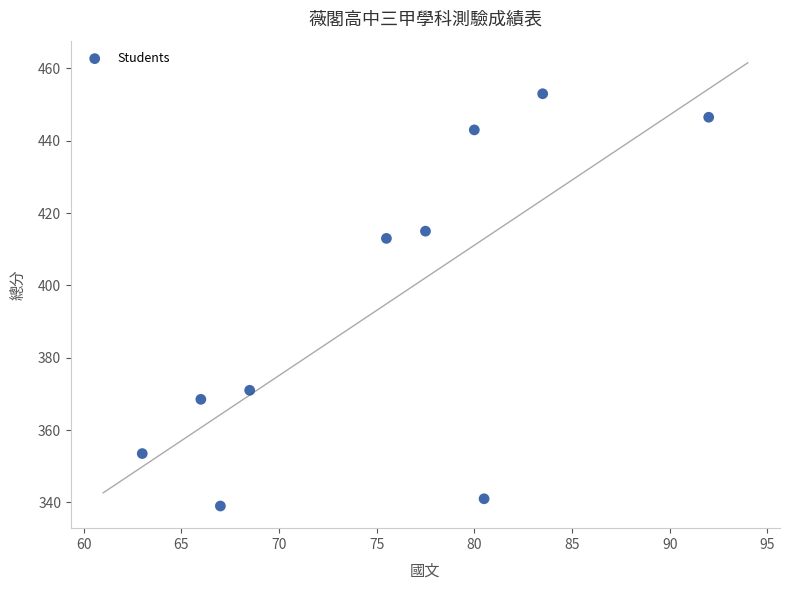

What Y value in the scatter plot is closest to 396?

413.0